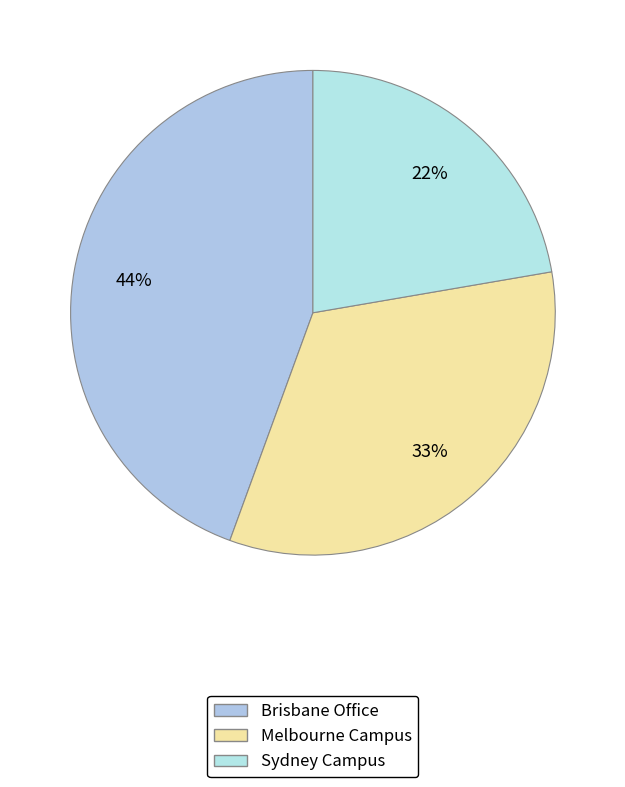

How many segments does this pie chart have?

3